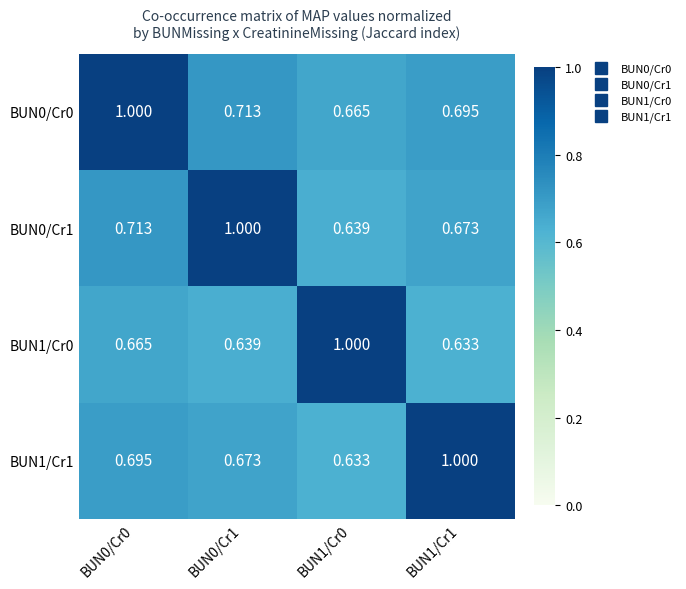

Count the number of data series in this chart.

4